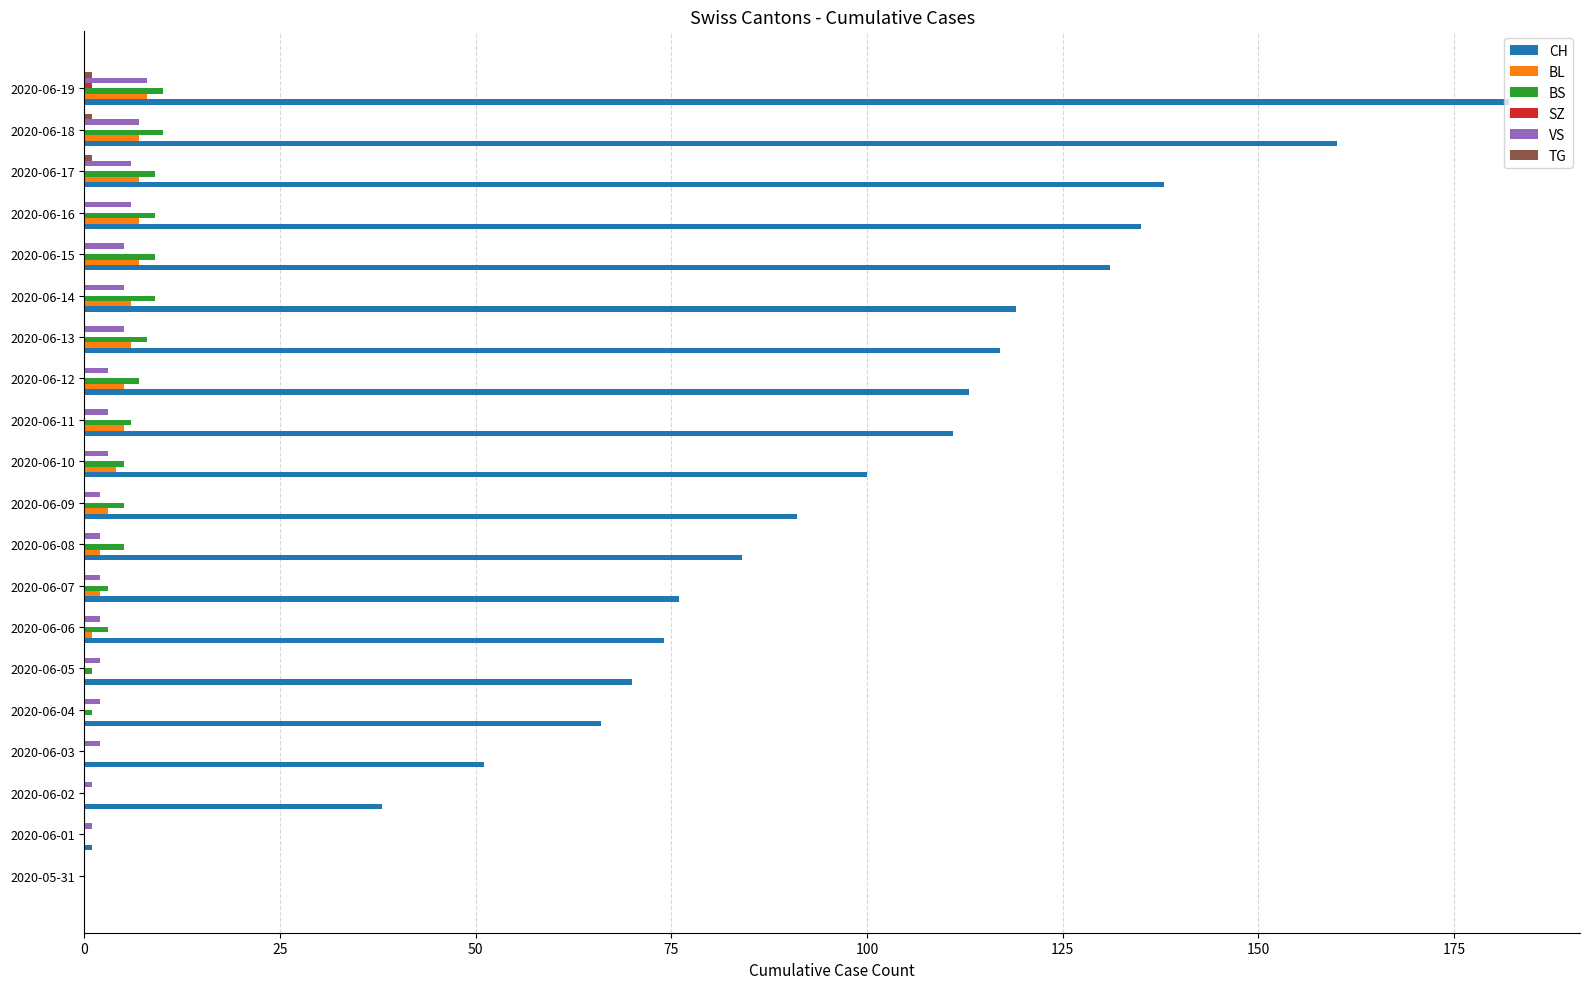

At which category is the sum across all series the highest?

2020-06-19